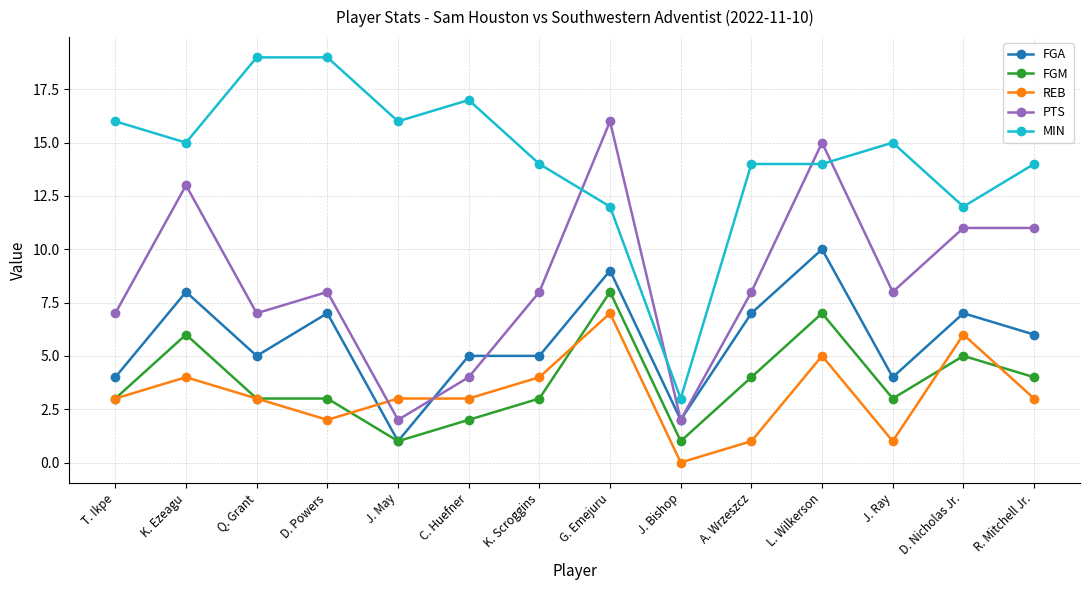

At L. Wilkerson, list the series in order from smallest to largest.

REB, FGM, FGA, MIN, PTS